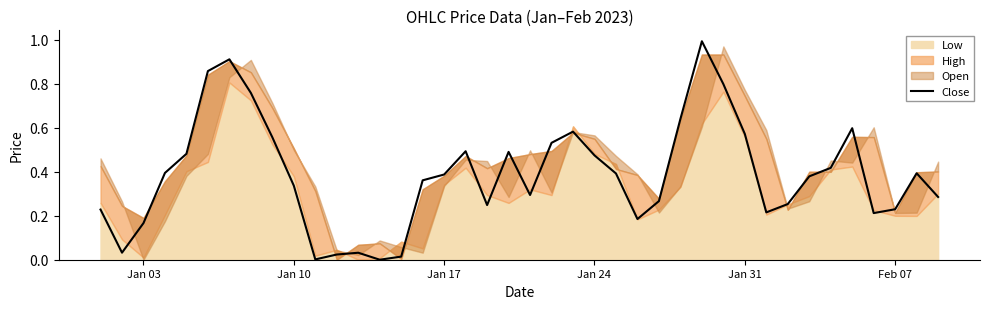

How many interior local valleys (lower than both neighbors) does the data have?

8